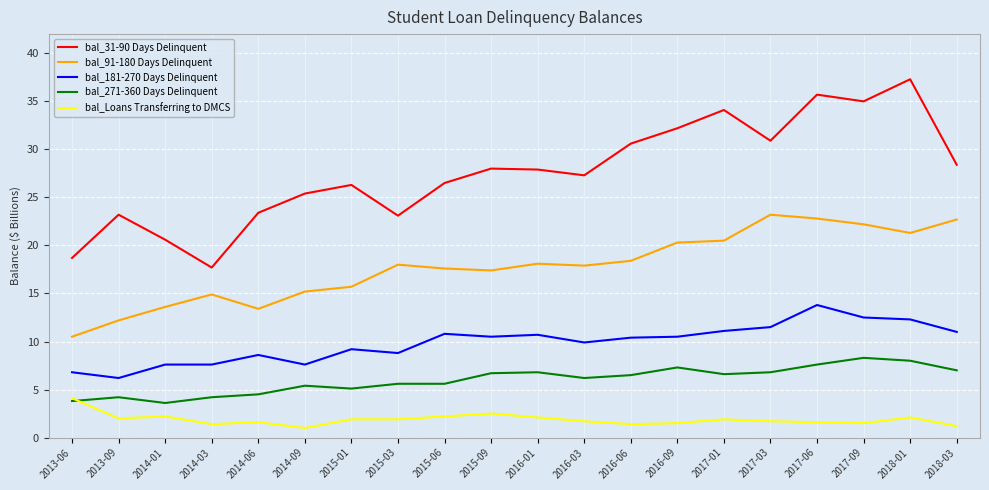

What position from the right is 2013-06?

20